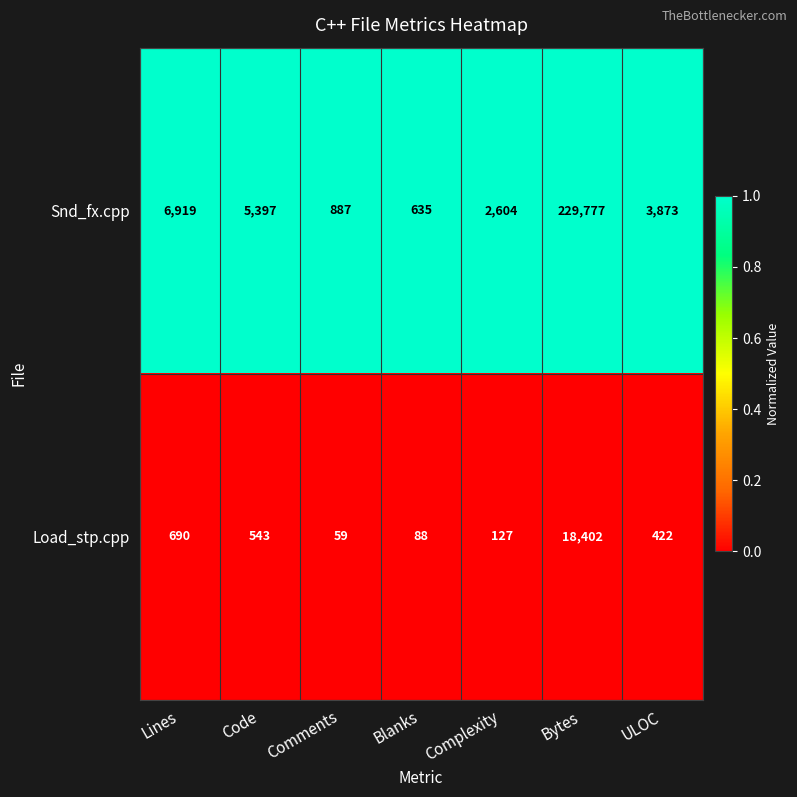

List the labels in order of Load_stp.cpp value, largest first.

Bytes, Lines, Code, ULOC, Complexity, Blanks, Comments